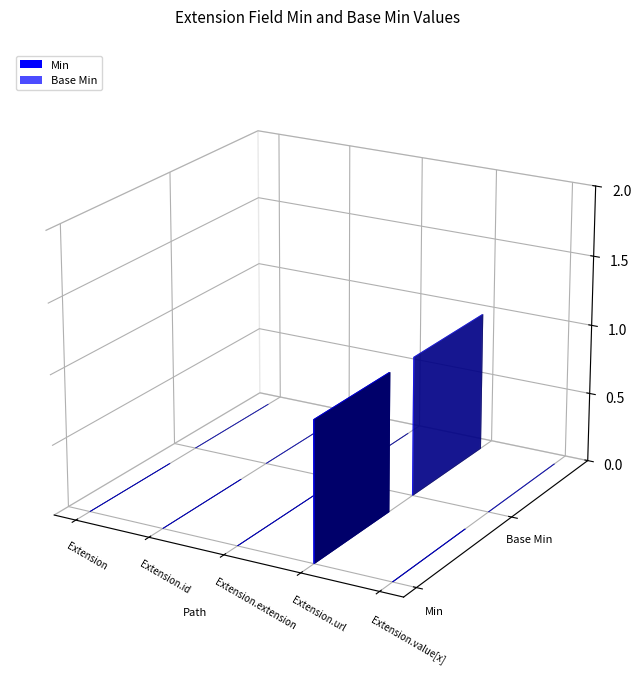

What are all the series names shown in the legend?

Min, Base Min